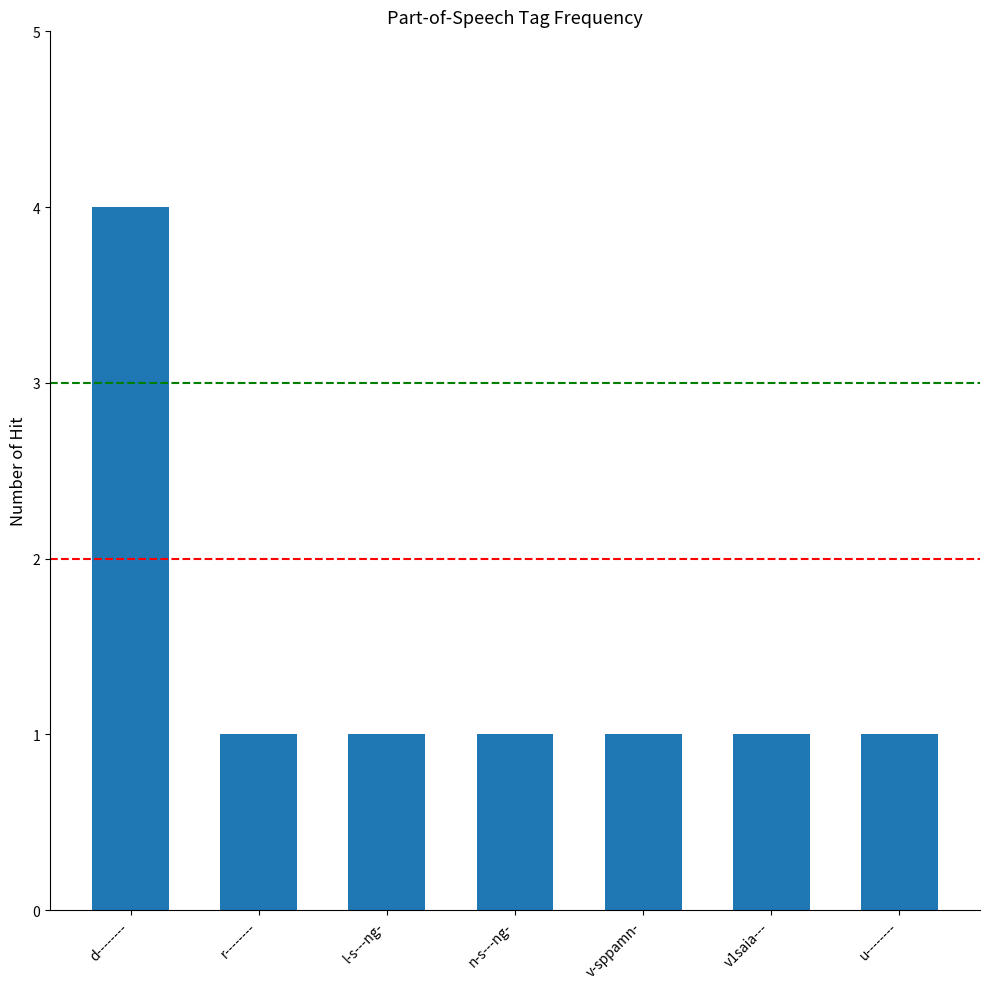

What is the average value?

1